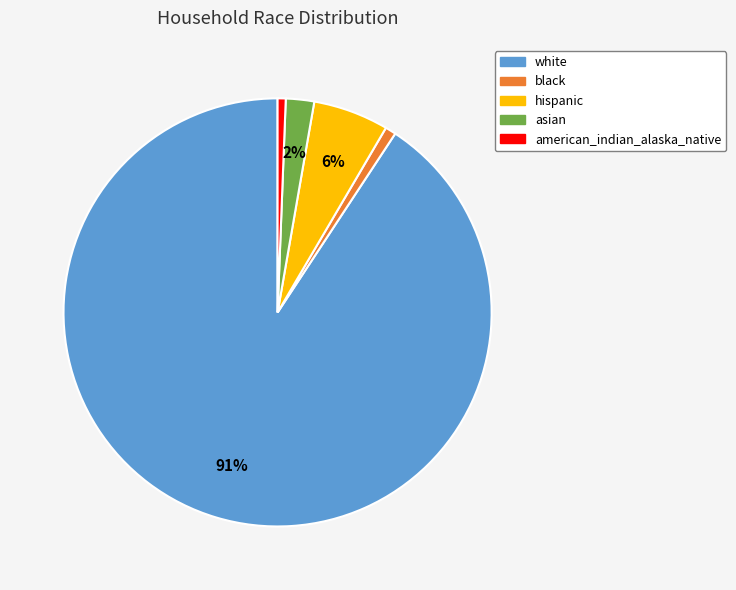

To the nearest percent, what is the difference between the hispanic and black slice percentages?

5%